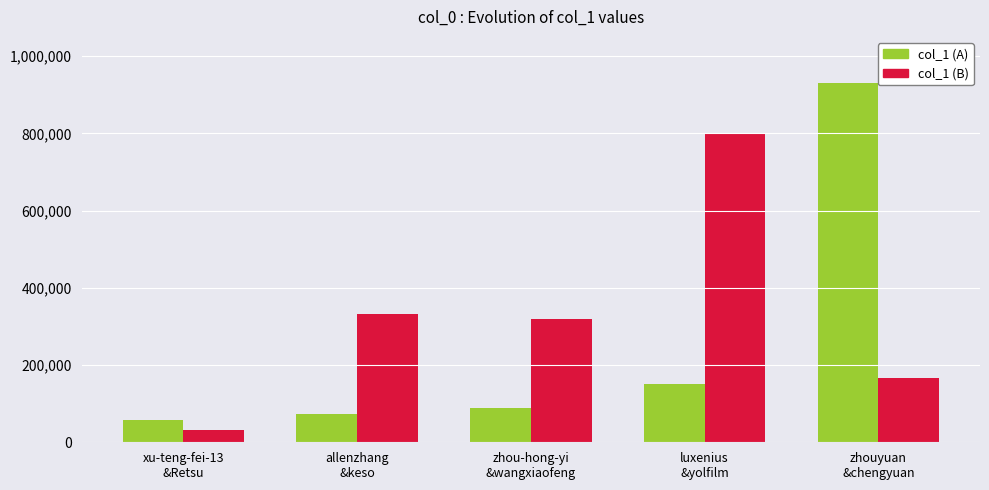

What is the average value of the col_1 (B) series?

329709